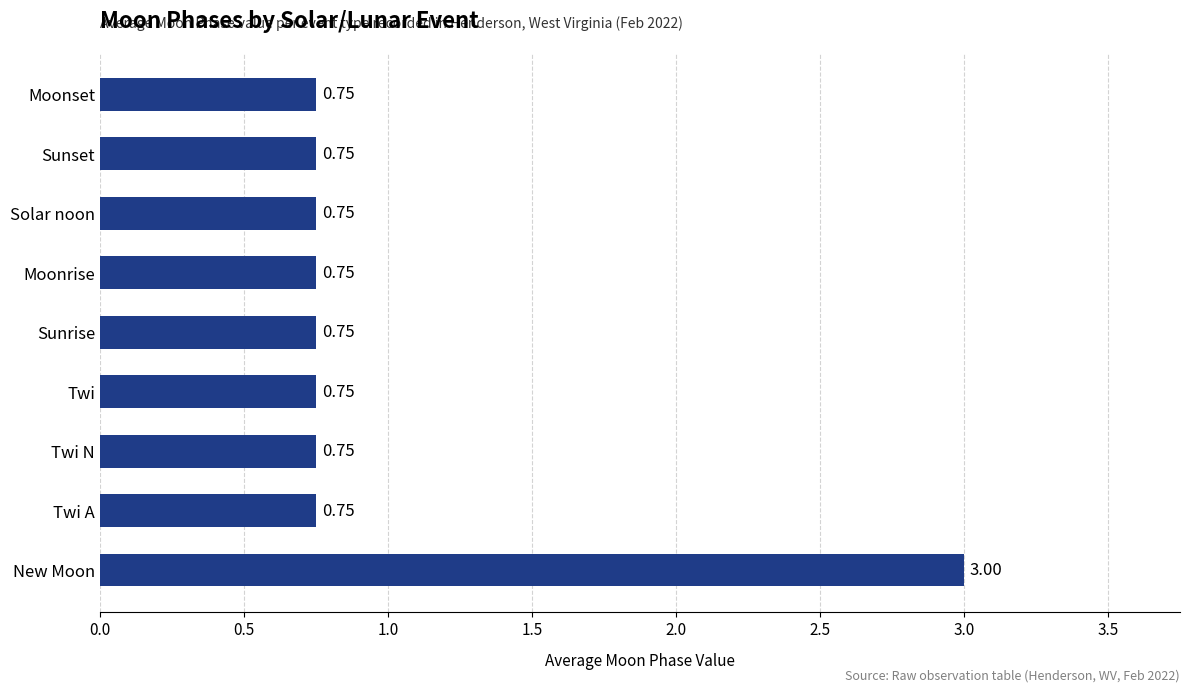

What is the sum of all values?

9.0